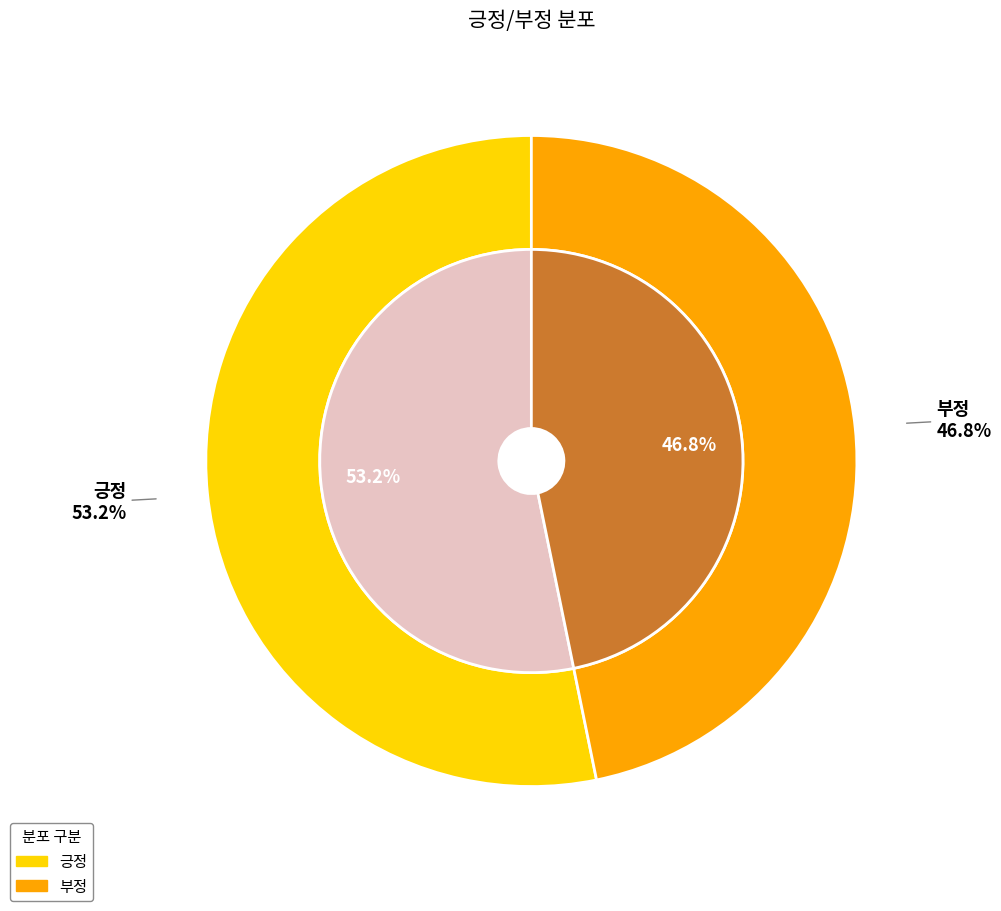

To the nearest percent, what is the difference between the largest and smallest slice percentages?

6%